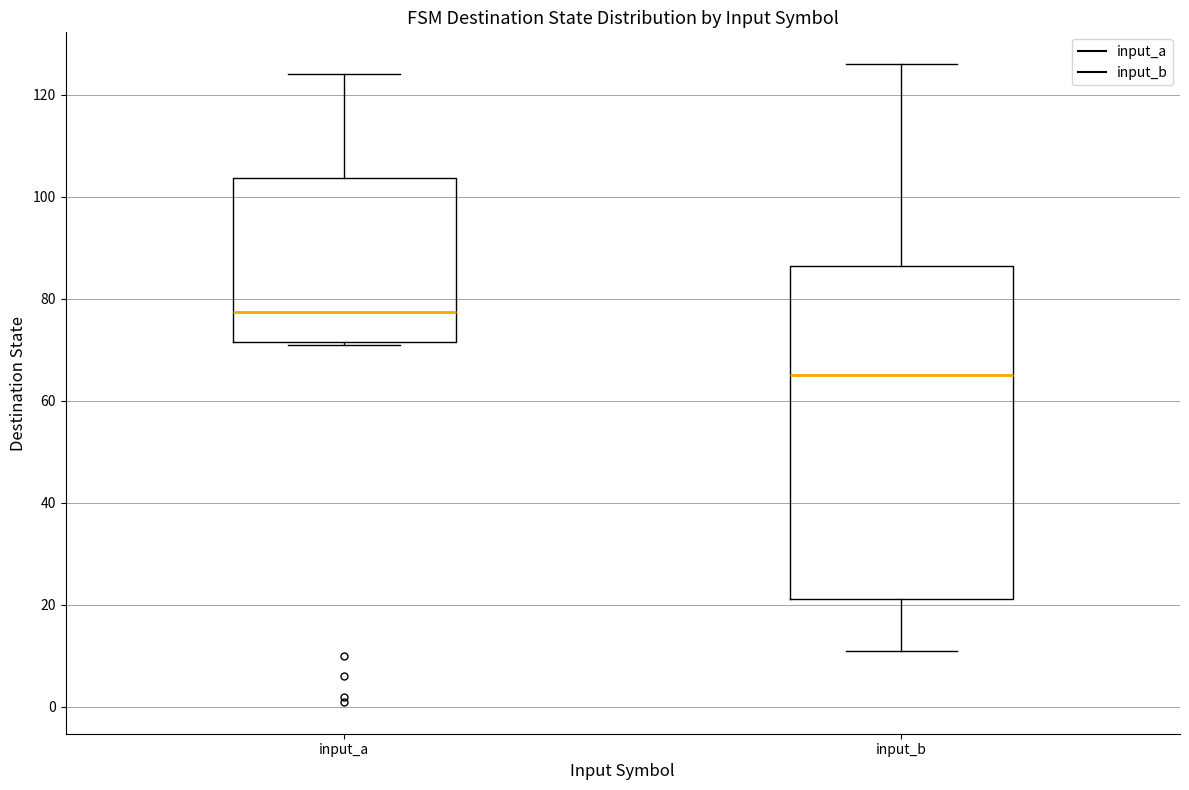

Reading left to right, transcribe this box plot: for each box, give where its median line is, the range the box spans, and where its two whiskers end, as read against the y-axis. The values are not printed on the chart, so give them approximately, as read against the axis.

input_a: median 78, box 72 to 104, whiskers 72 to 124
input_b: median 66, box 22 to 86, whiskers 12 to 126